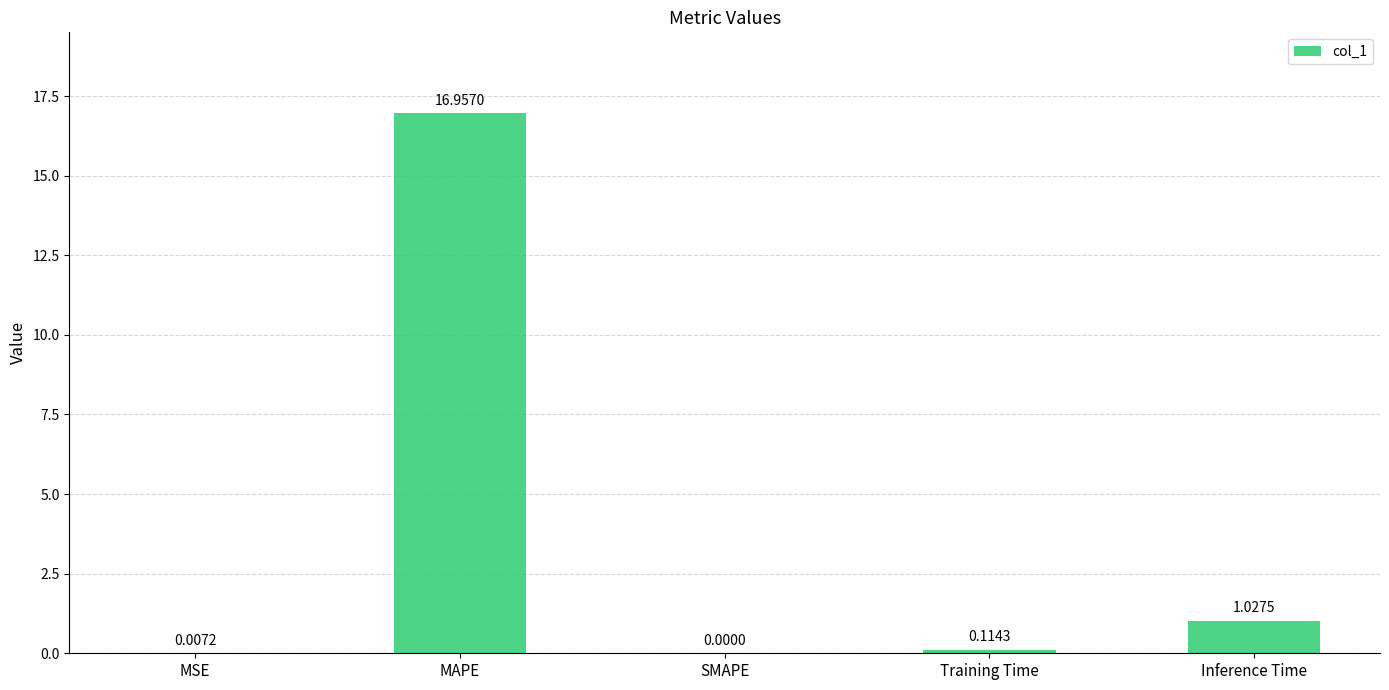

Between MSE and SMAPE, which is larger?

MSE